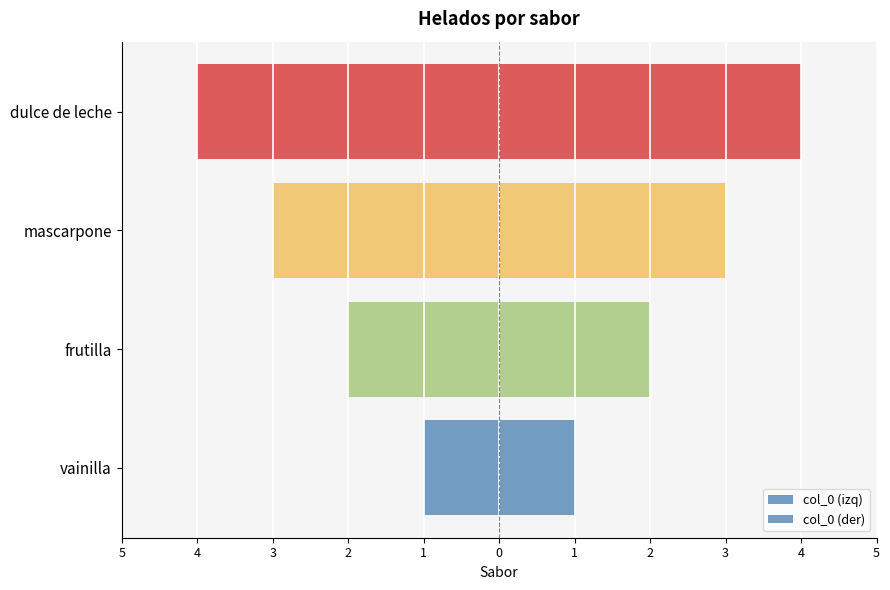

Rank the series by their average value, from highest to lowest.

col_0 (der), col_0 (izq)